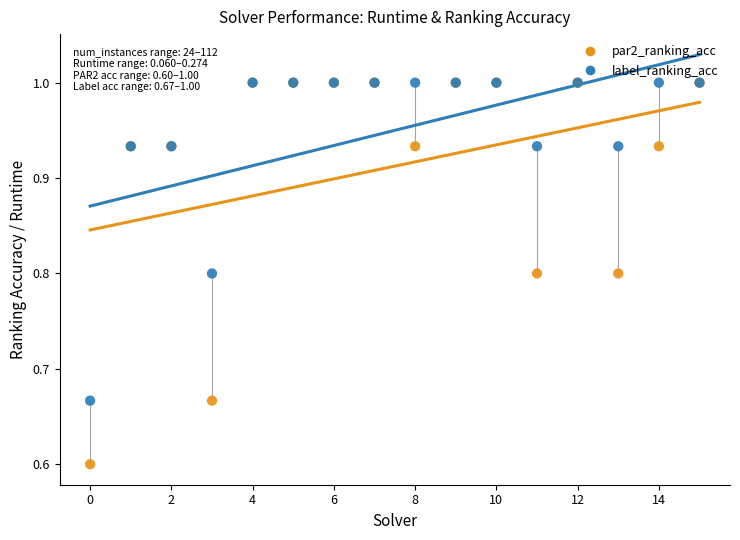

Across all series, what Y value is closest to 0?

0.6